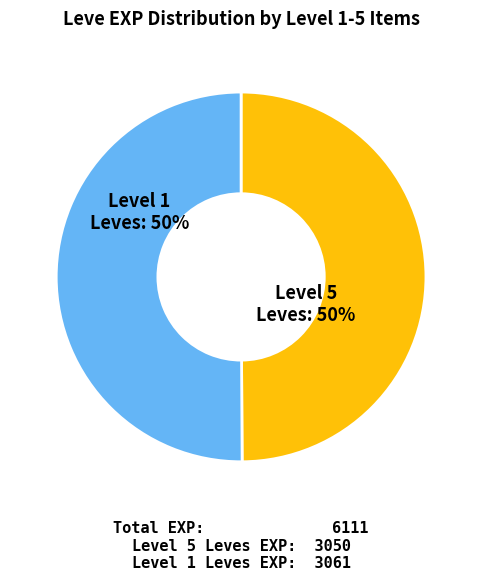

To the nearest percent, what is the average slice percentage?

50%